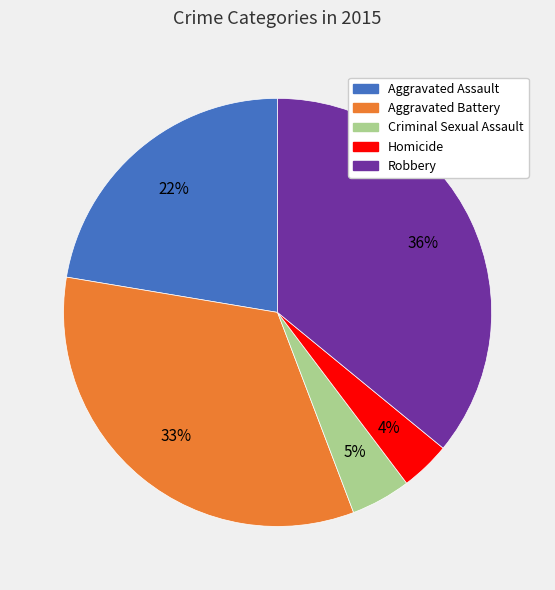

Count the number of slices in the pie.

5